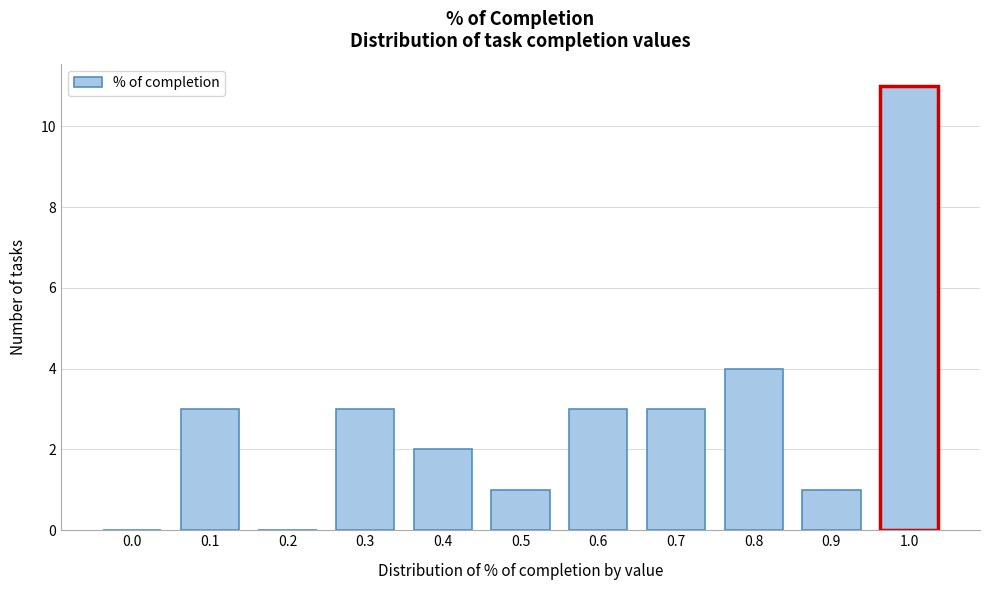

Reading left to right, list all the values displayed in this chart.

0.0=0	0.1=3	0.2=0	0.3=3	0.4=2	0.5=1	0.6=3	0.7=3	0.8=4	0.9=1	1.0=11